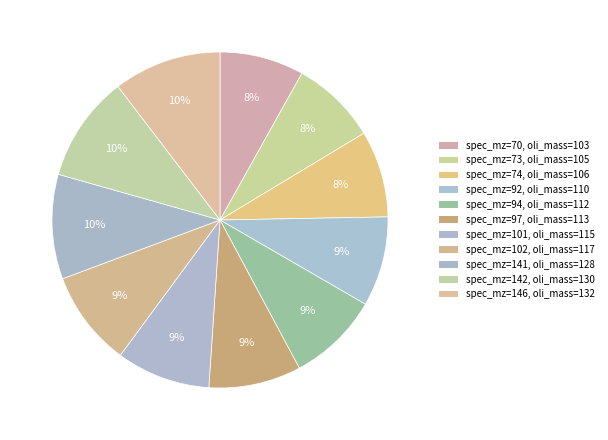

How many segments does this pie chart have?

11